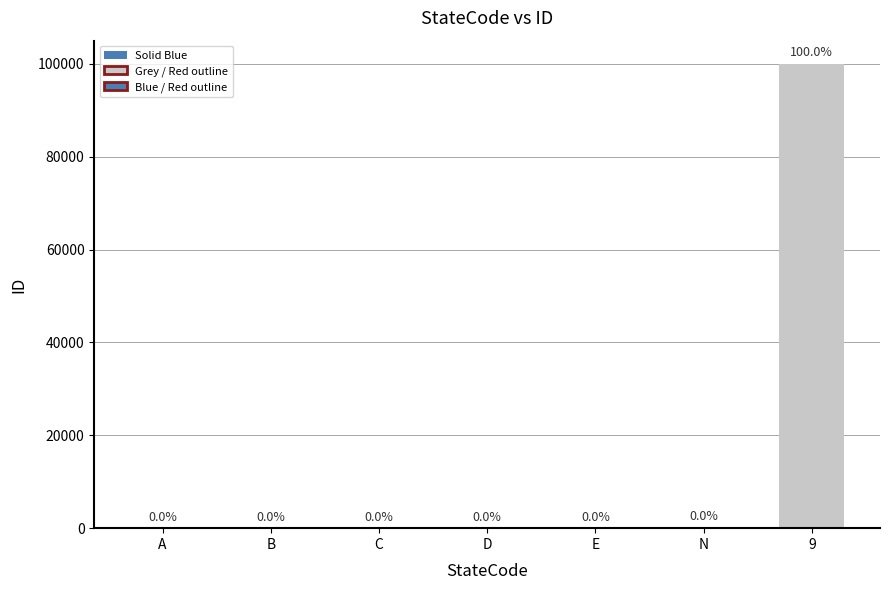

Are the bars horizontal?

No